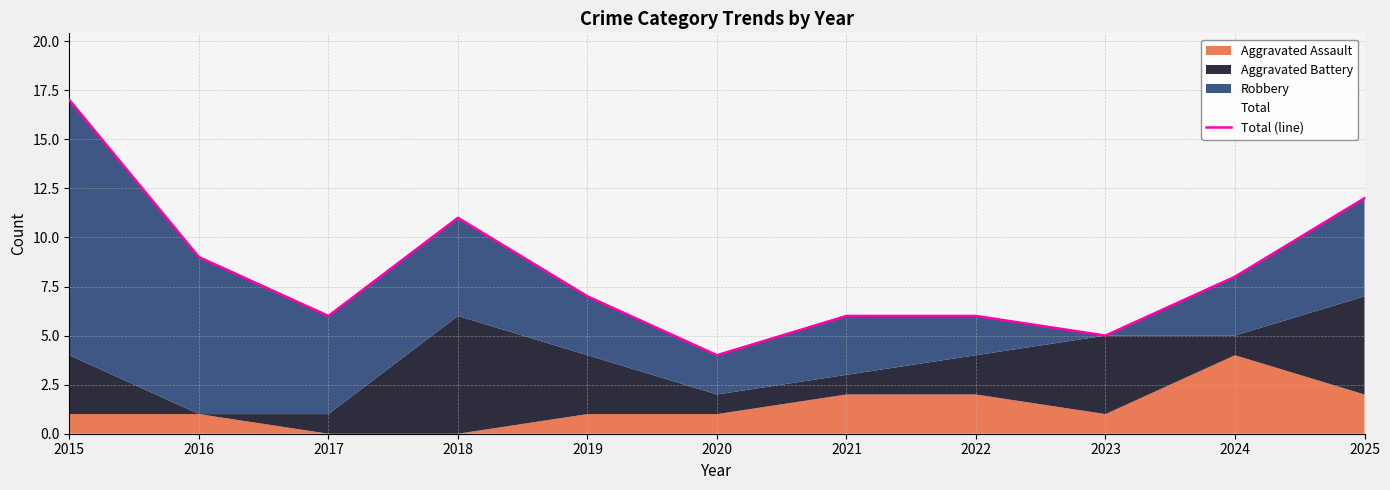

Rank the categories by value from highest to lowest.

2015, 2025, 2018, 2016, 2024, 2019, 2017, 2021, 2022, 2023, 2020